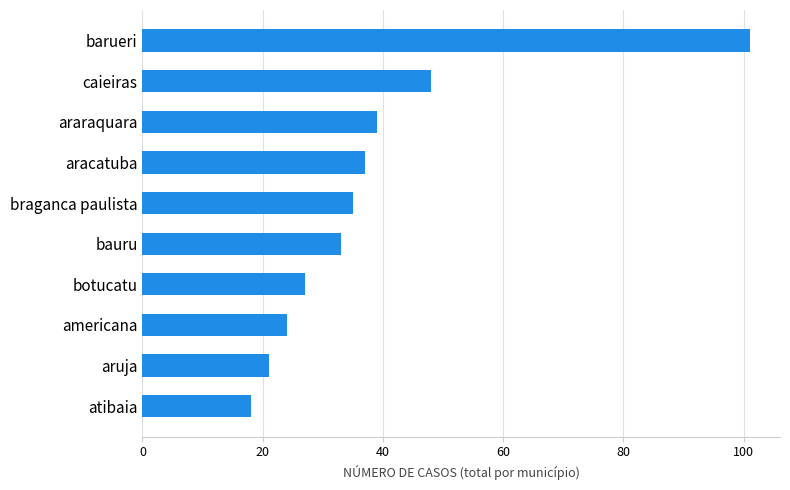

What is the sum of all values?

383